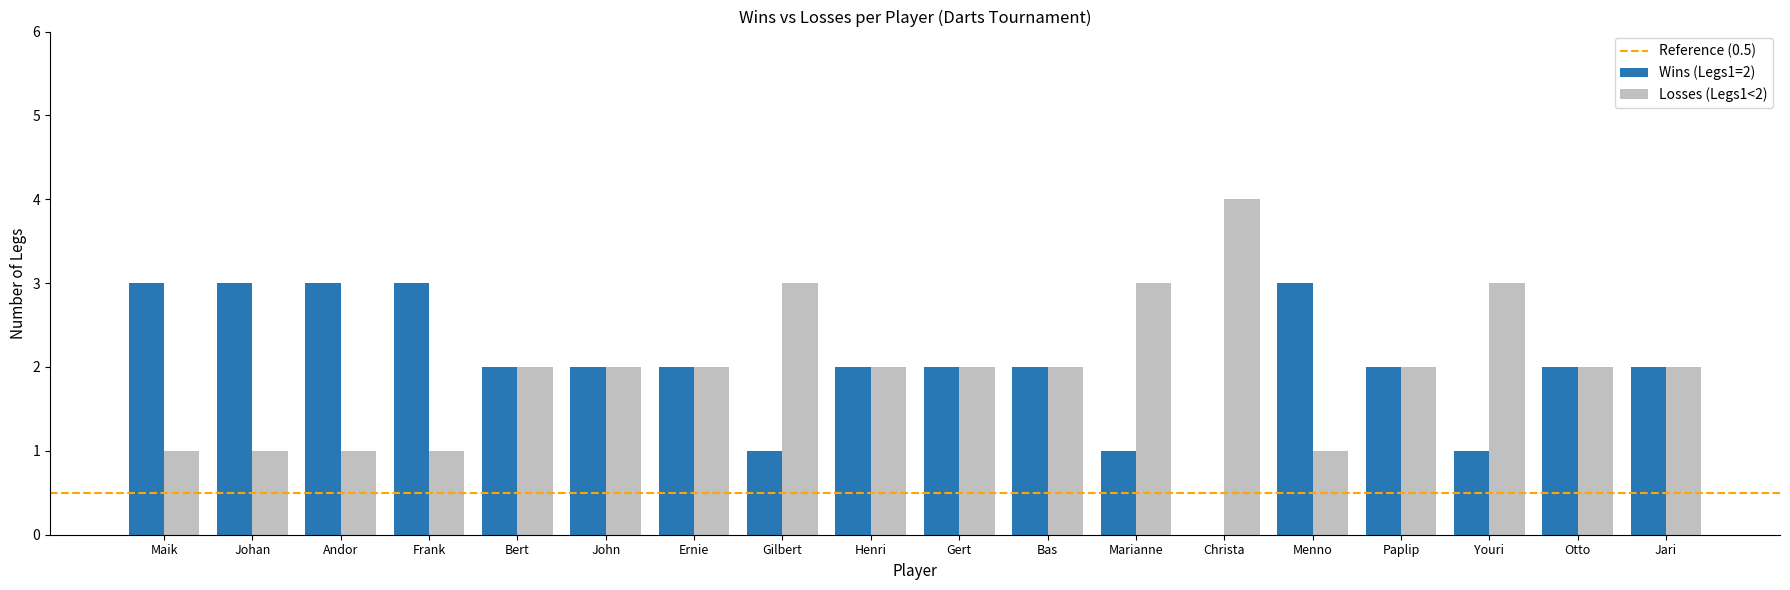

How many positive values does the Wins (Legs1=2) series have?

17